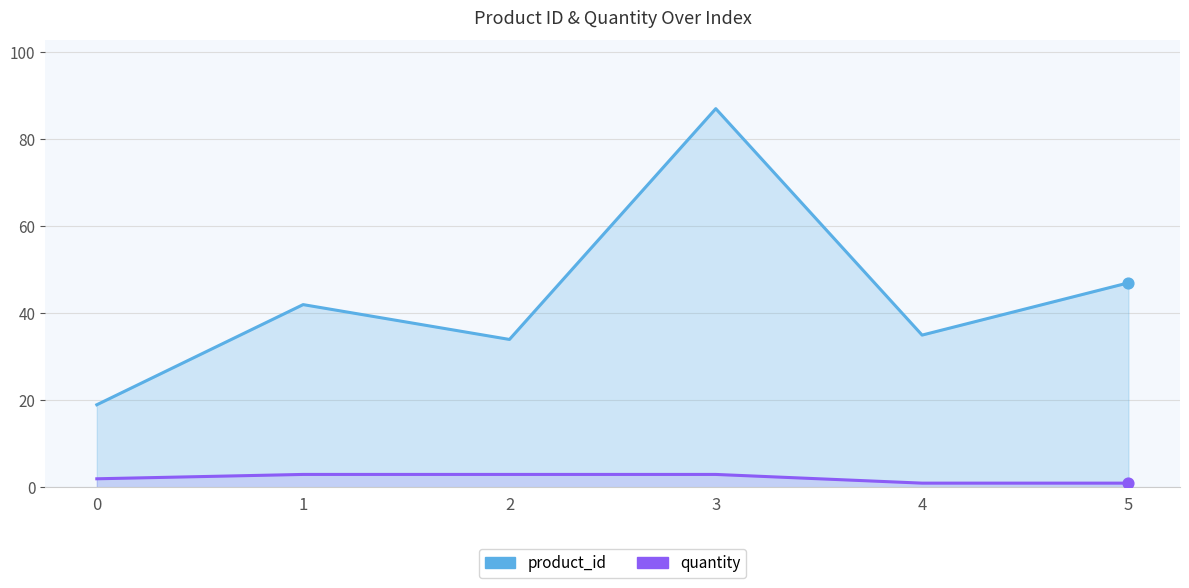

At how many categories does at least one series exceed 79?

1